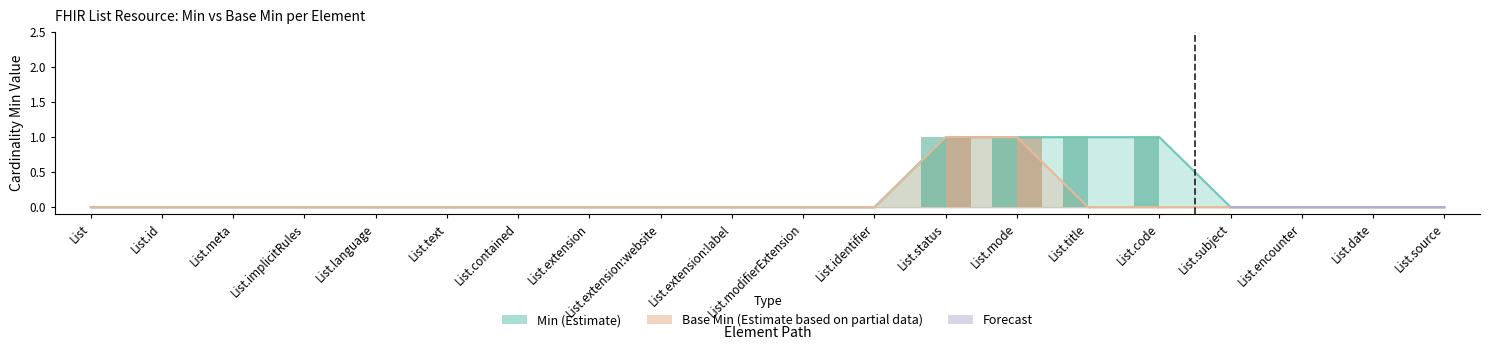

Is it true that Min equals 0 at List.extension:label?

False